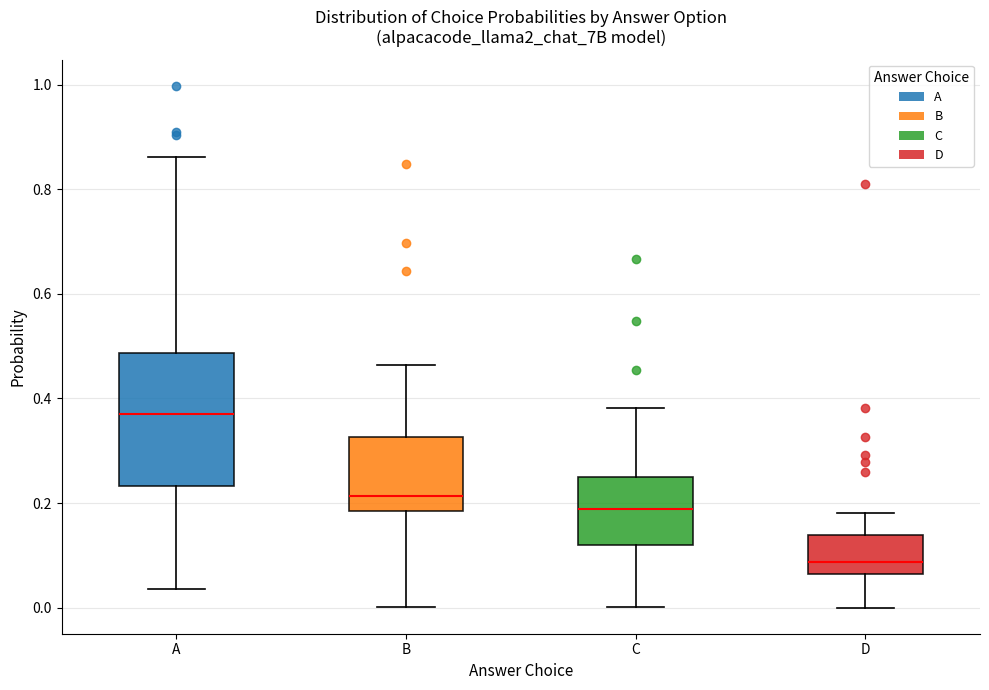

Where does the lower whisker of the box for B end on the y-axis? The values are not printed on the chart, so give them approximately, as read against the axis.

0.00